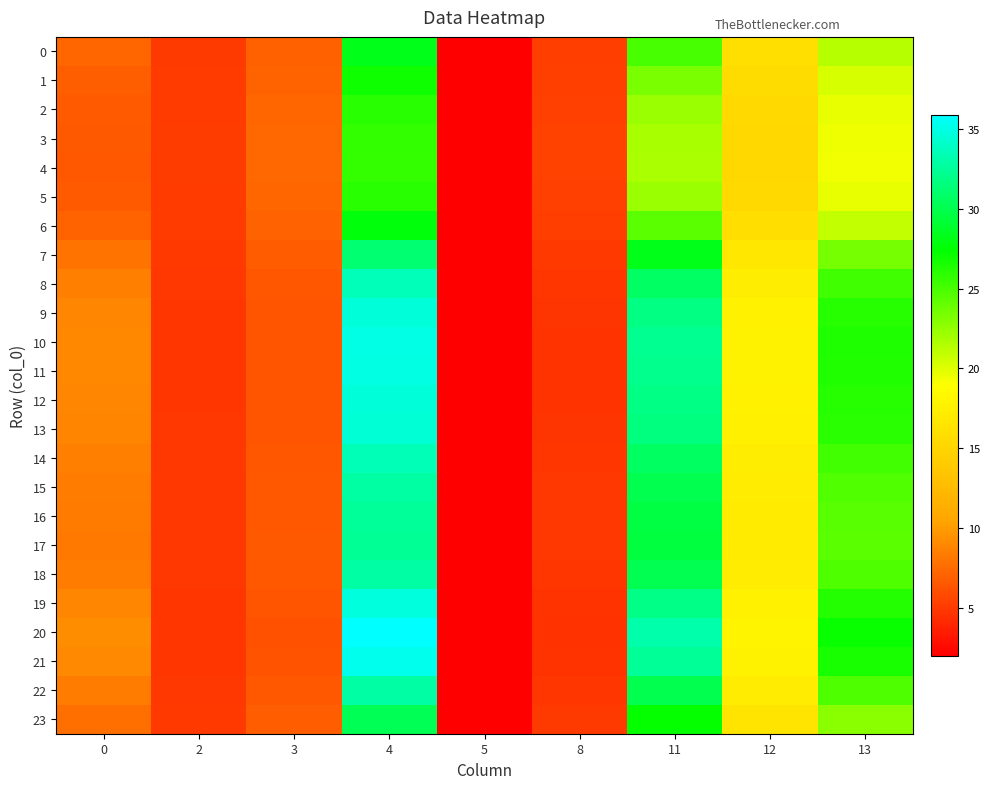

Reading left to right, list all the values displayed in this chart.

0: 0=7.2	2=5.0	3=7.0	4=28.3	5=2.0	8=5.2	11=25.0	12=16.0	13=21.3
1: 0=6.9	2=5.1	3=7.2	4=26.9	5=2.0	8=5.3	11=23.3	12=15.6	13=20.3
2: 0=6.7	2=5.1	3=7.3	4=26.1	5=2.1	8=5.4	11=22.3	12=15.4	13=19.7
3: 0=6.6	2=5.1	3=7.3	4=25.7	5=2.1	8=5.4	11=21.8	12=15.3	13=19.4
4: 0=6.6	2=5.1	3=7.3	4=25.7	5=2.1	8=5.4	11=21.7	12=15.3	13=19.4
5: 0=6.7	2=5.1	3=7.3	4=26.1	5=2.1	8=5.4	11=22.3	12=15.4	13=19.7
6: 0=7.1	2=5.0	3=7.1	4=27.8	5=2.0	8=5.2	11=24.4	12=15.9	13=21.0
7: 0=8.0	2=4.9	3=6.7	4=31.1	5=2.0	8=5.0	11=28.2	12=16.7	13=23.5
8: 0=8.6	2=4.9	3=6.5	4=33.5	5=2.0	8=4.8	11=30.7	12=17.3	13=25.3
9: 0=8.9	2=4.8	3=6.4	4=34.6	5=2.0	8=4.7	11=31.8	12=17.6	13=26.1
10: 0=9.0	2=4.8	3=6.3	4=35.0	5=2.0	8=4.7	11=32.2	12=17.7	13=26.4
11: 0=9.0	2=4.8	3=6.3	4=34.9	5=2.0	8=4.7	11=32.1	12=17.7	13=26.3
12: 0=8.9	2=4.8	3=6.4	4=34.6	5=2.0	8=4.7	11=31.8	12=17.6	13=26.1
13: 0=8.8	2=4.8	3=6.4	4=34.5	5=2.0	8=4.7	11=31.6	12=17.6	13=26.0
14: 0=8.6	2=4.9	3=6.5	4=33.5	5=2.0	8=4.8	11=30.6	12=17.3	13=25.2
15: 0=8.4	2=4.9	3=6.5	4=32.8	5=2.0	8=4.8	11=30.0	12=17.2	13=24.8
16: 0=8.3	2=4.9	3=6.6	4=32.5	5=2.0	8=4.9	11=29.6	12=17.1	13=24.5
17: 0=8.3	2=4.9	3=6.6	4=32.4	5=2.0	8=4.9	11=29.5	12=17.0	13=24.4
18: 0=8.4	2=4.9	3=6.5	4=32.9	5=2.0	8=4.8	11=30.1	12=17.2	13=24.8
19: 0=8.9	2=4.8	3=6.3	4=34.7	5=2.0	8=4.7	11=31.9	12=17.7	13=26.2
20: 0=9.2	2=4.8	3=6.2	4=35.9	5=2.0	8=4.6	11=33.0	12=18.0	13=27.1
21: 0=9.1	2=4.8	3=6.3	4=35.3	5=2.0	8=4.7	11=32.4	12=17.8	13=26.6
22: 0=8.4	2=4.9	3=6.5	4=32.9	5=2.0	8=4.8	11=30.0	12=17.2	13=24.8
23: 0=7.7	2=5.0	3=6.8	4=30.2	5=2.0	8=5.0	11=27.2	12=16.5	13=22.8